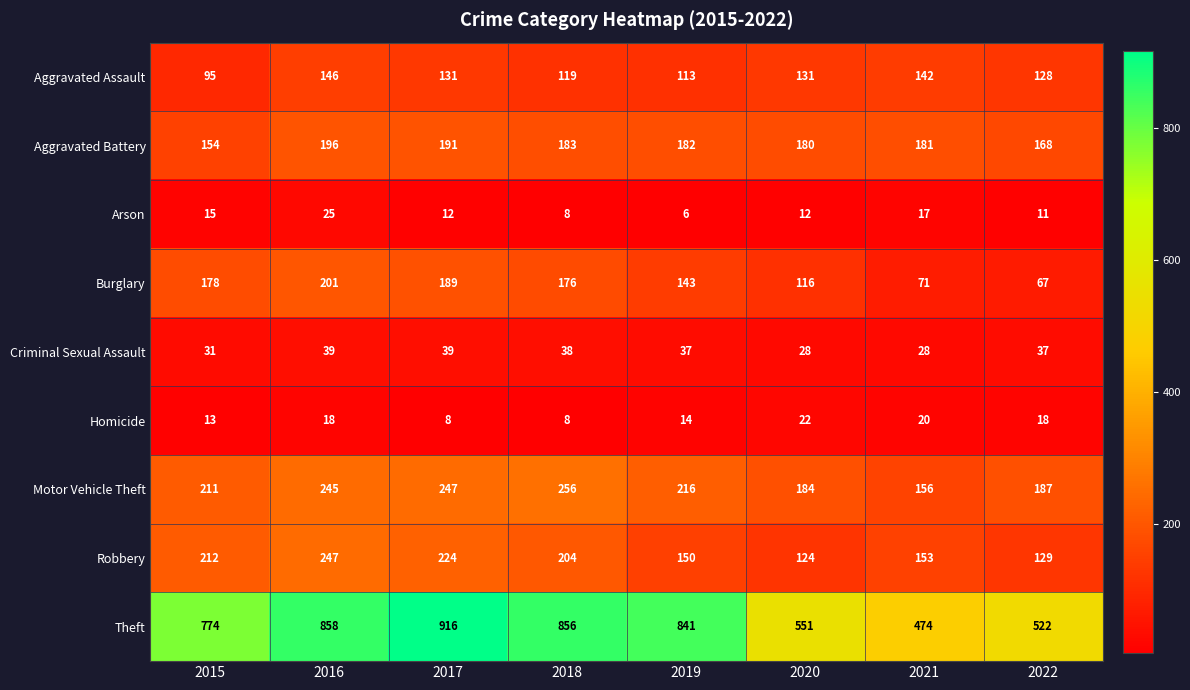

At which label is Aggravated Assault closest to 120?

2018